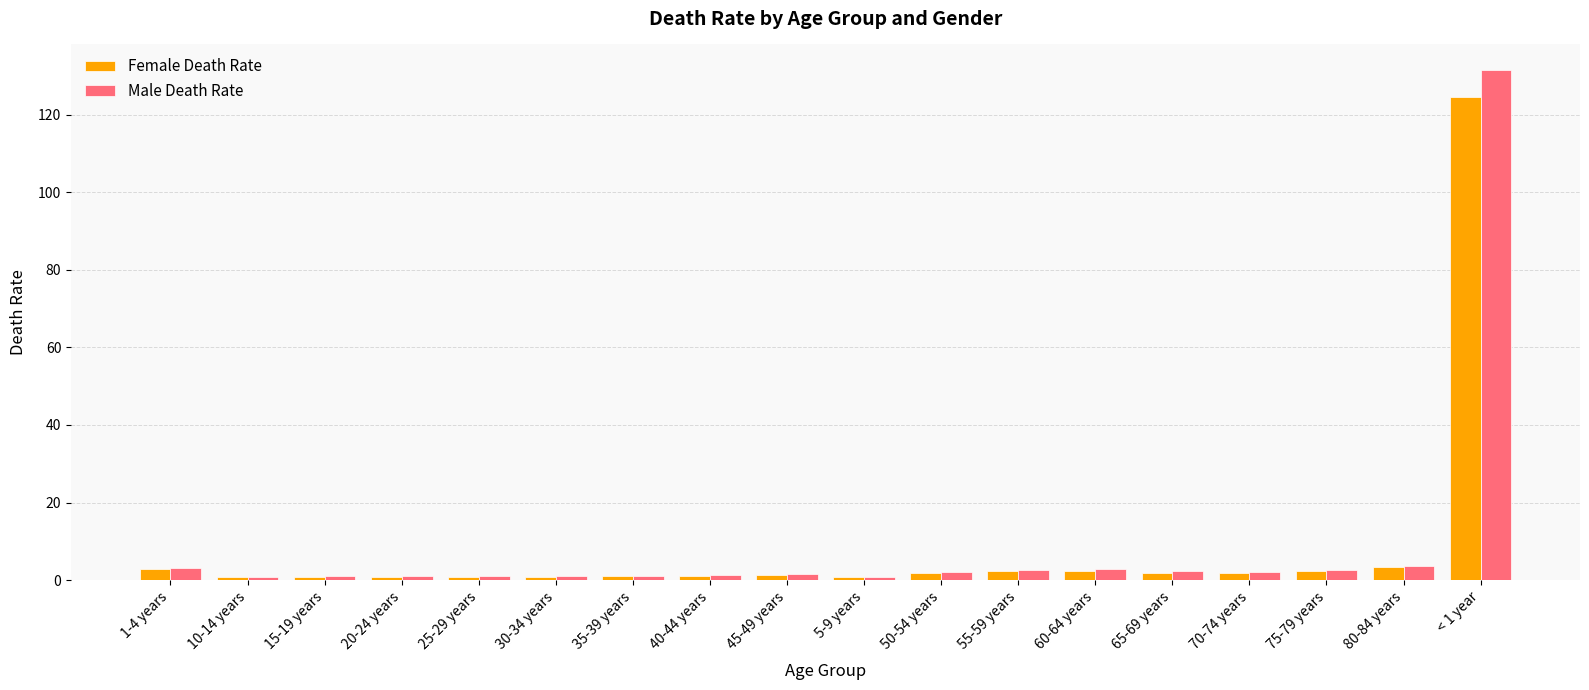

What is the average value of the Female Death Rate series?

8.4